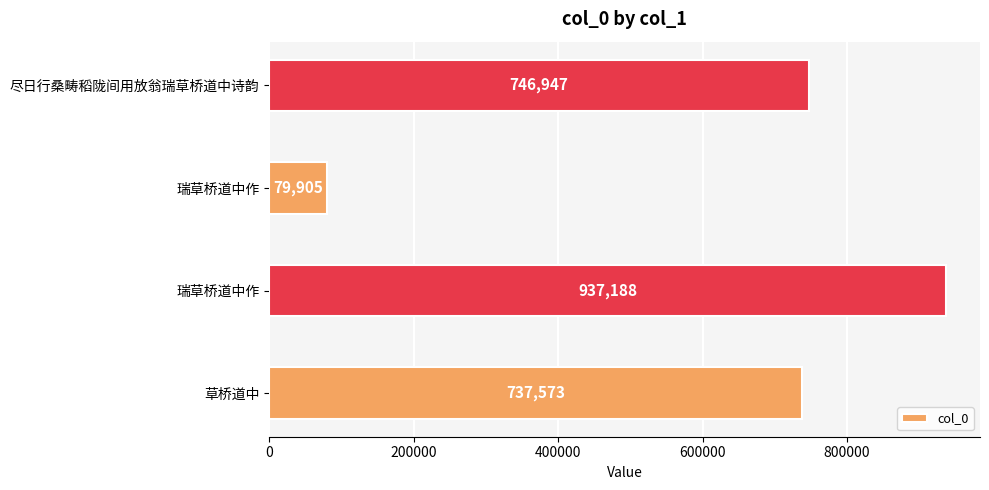

What is the difference between the maximum and minimum values?

857283